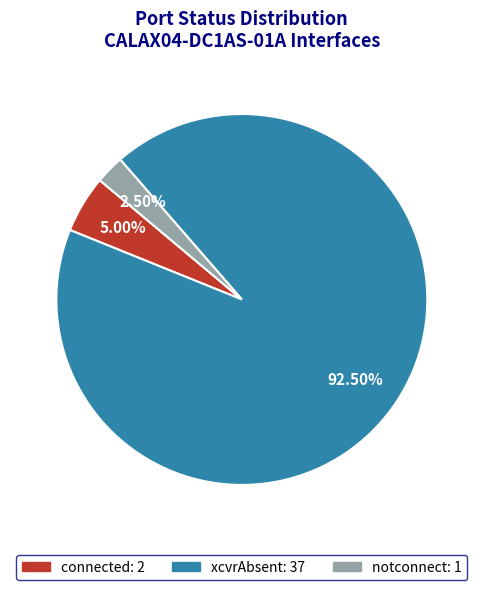

Approximately how many times larger is the value at connected compared to notconnect?

2.0